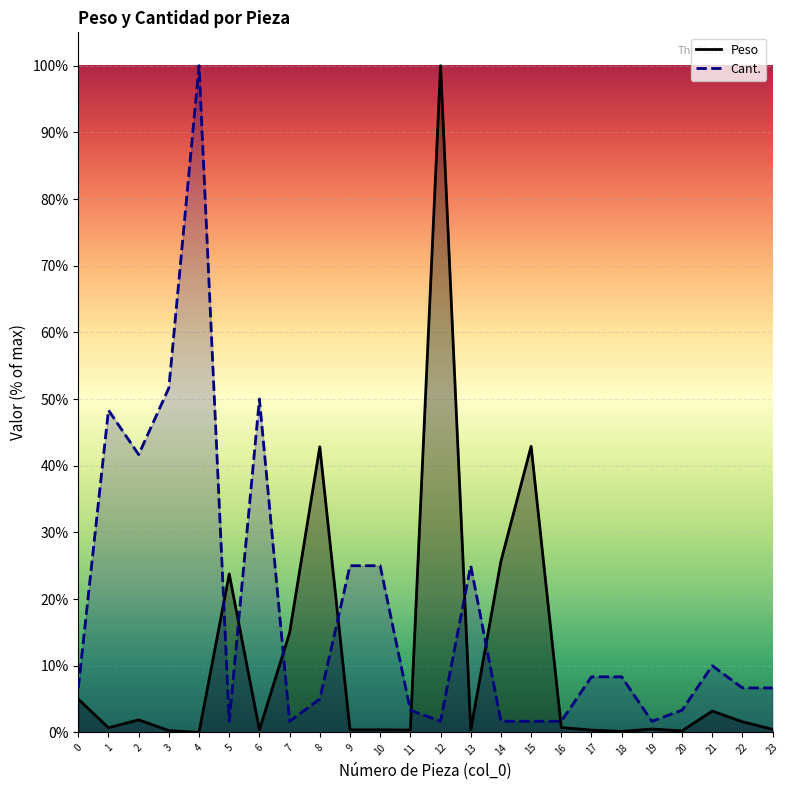

List the series in order of their peak value, lowest first.

Peso, Cant.